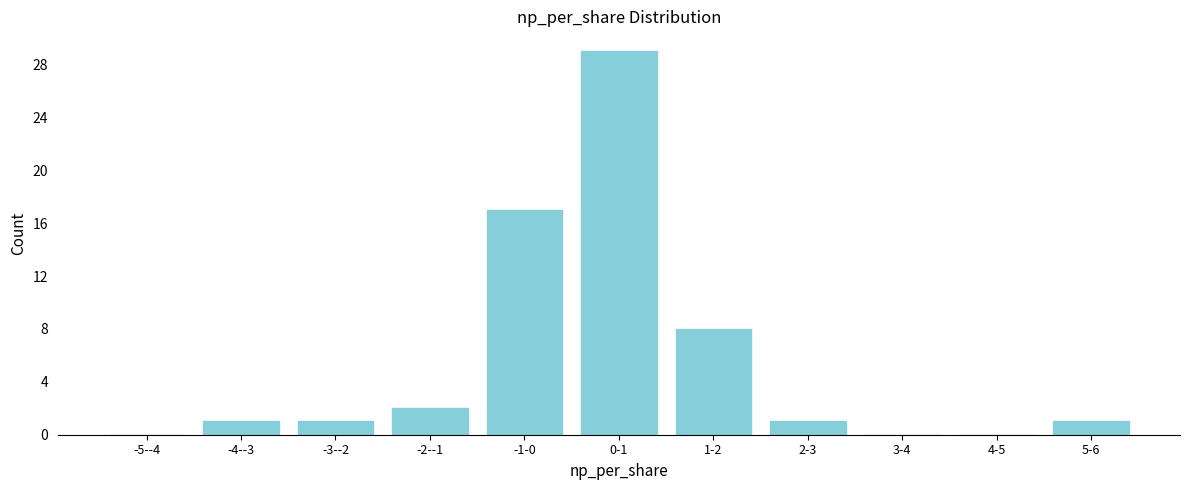

Reading left to right, transcribe all the data shown in this chart.

-5--4=0	-4--3=1	-3--2=1	-2--1=2	-1-0=17	0-1=29	1-2=8	2-3=1	3-4=0	4-5=0	5-6=1